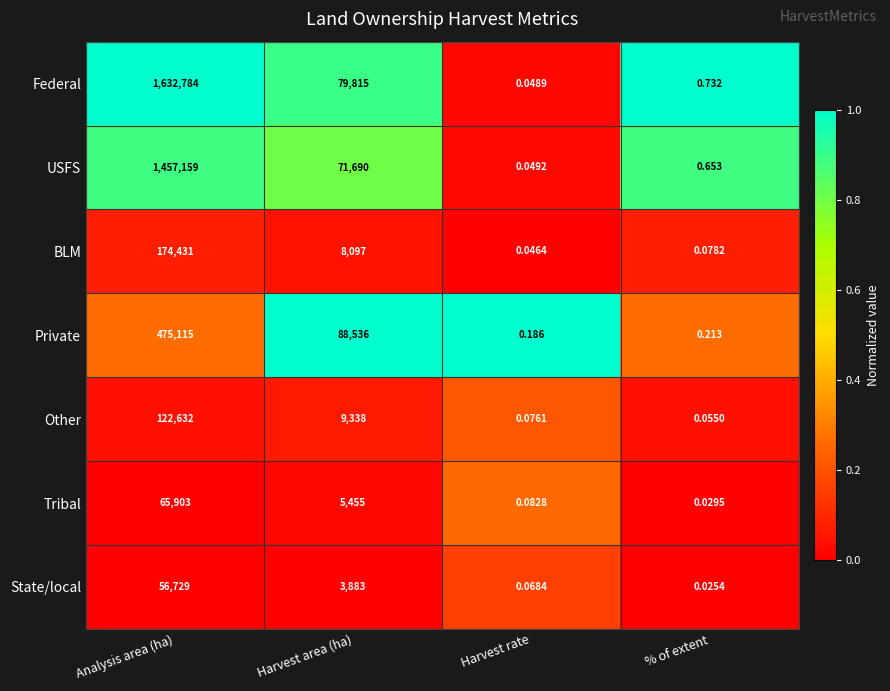

List the labels in order of Other value, largest first.

Analysis area (ha), Harvest area (ha), Harvest rate, % of extent